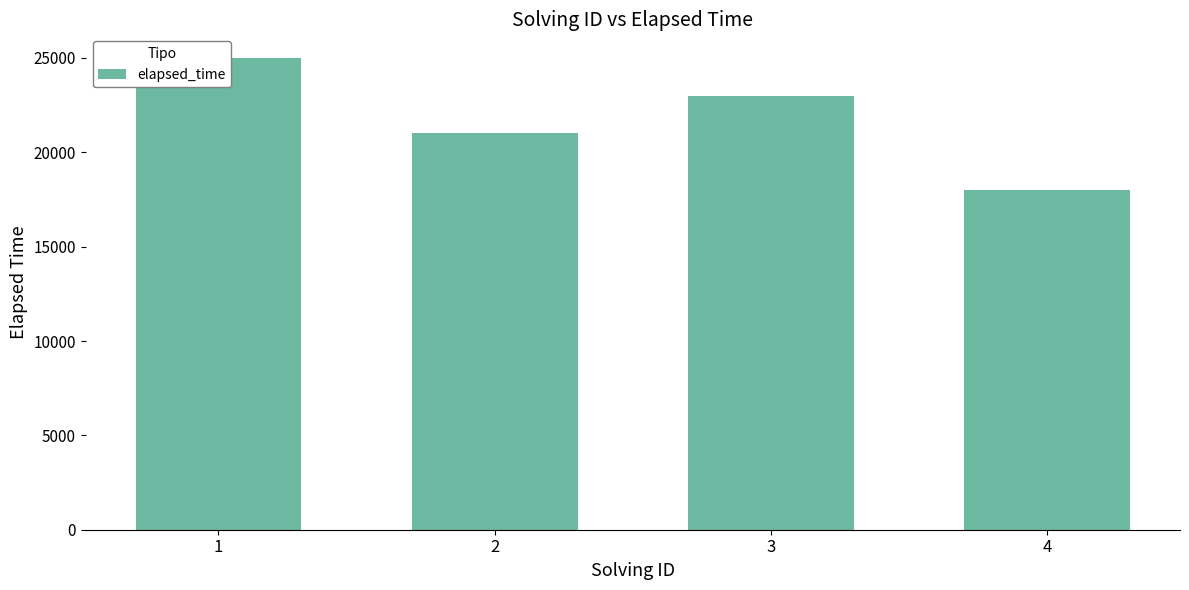

What is the sum of all values?

87000